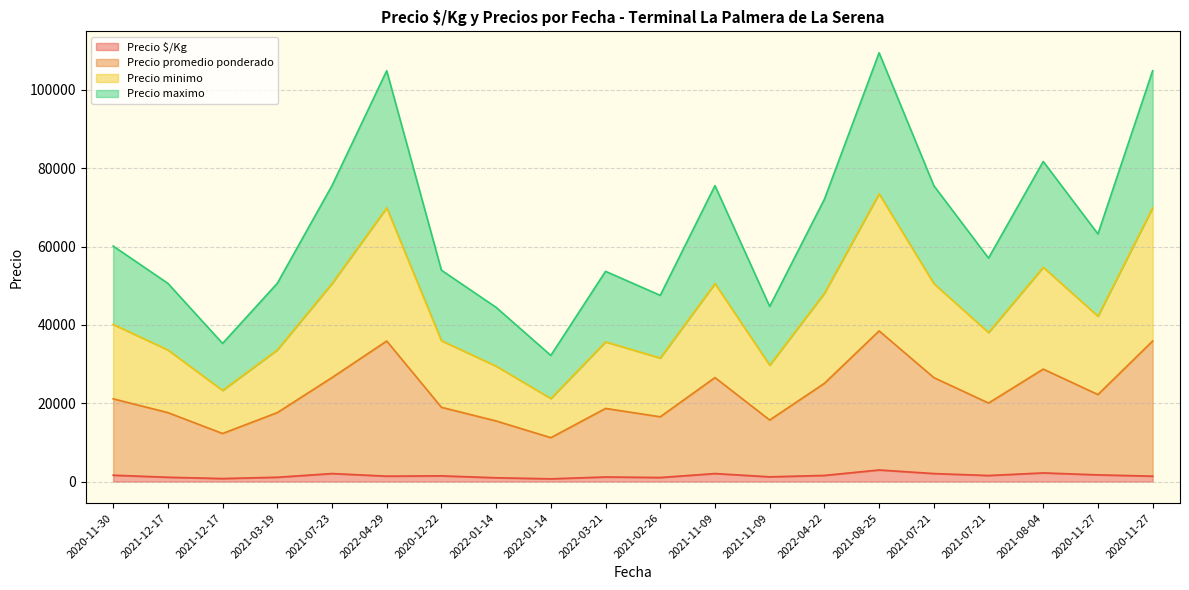

What are all the series names shown in the legend?

Precio $/Kg, Precio promedio ponderado, Precio minimo, Precio maximo